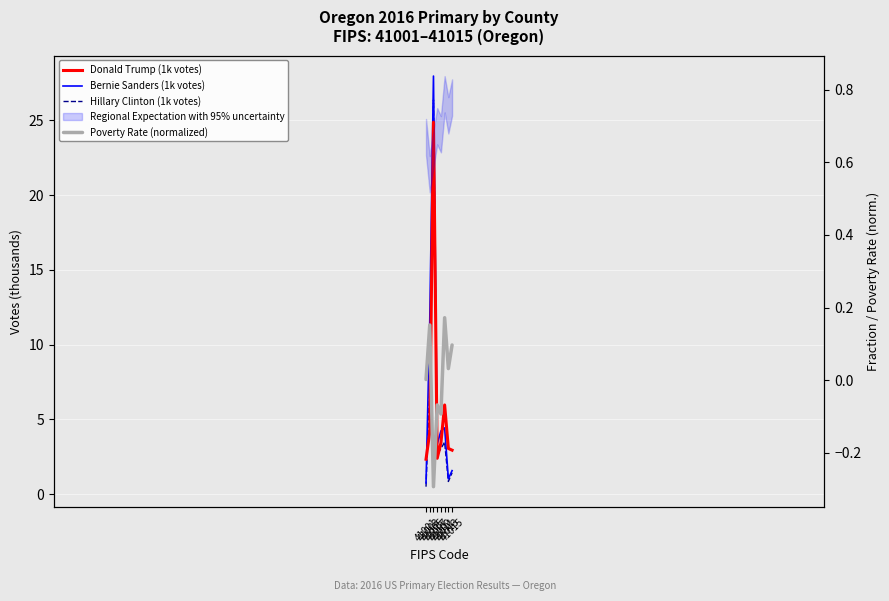

Where is the first local minimum for Bernie Sanders (1k votes)?

41007